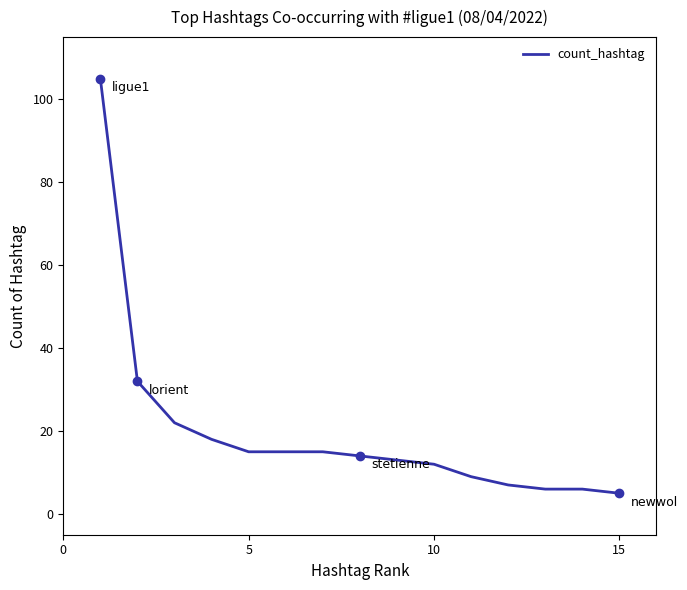

Is this an area chart (filled region under the line)?

No